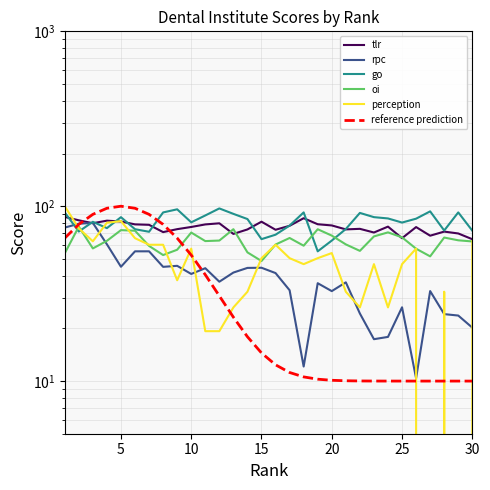

At how many categories does at least one series exceed 94?

6